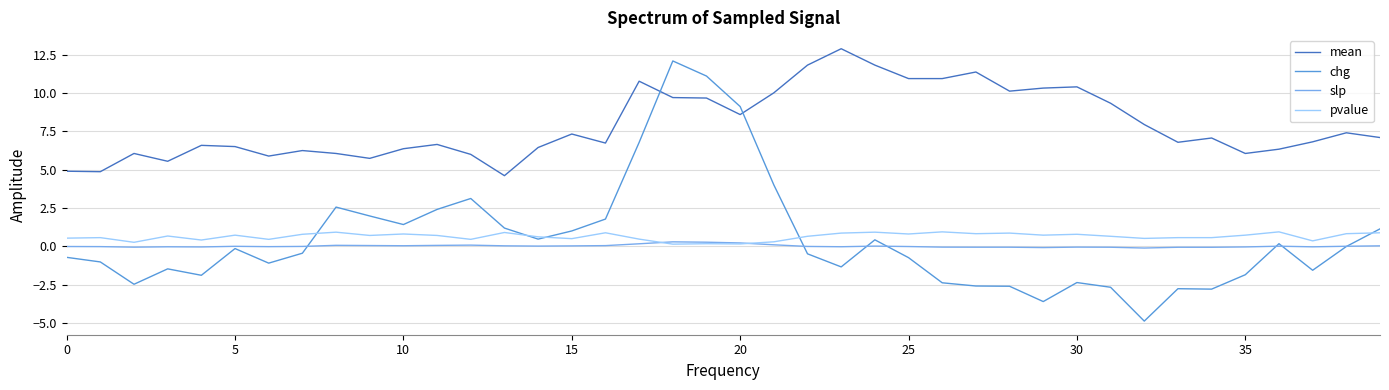

True or false: mean and slp cross at least once.

False